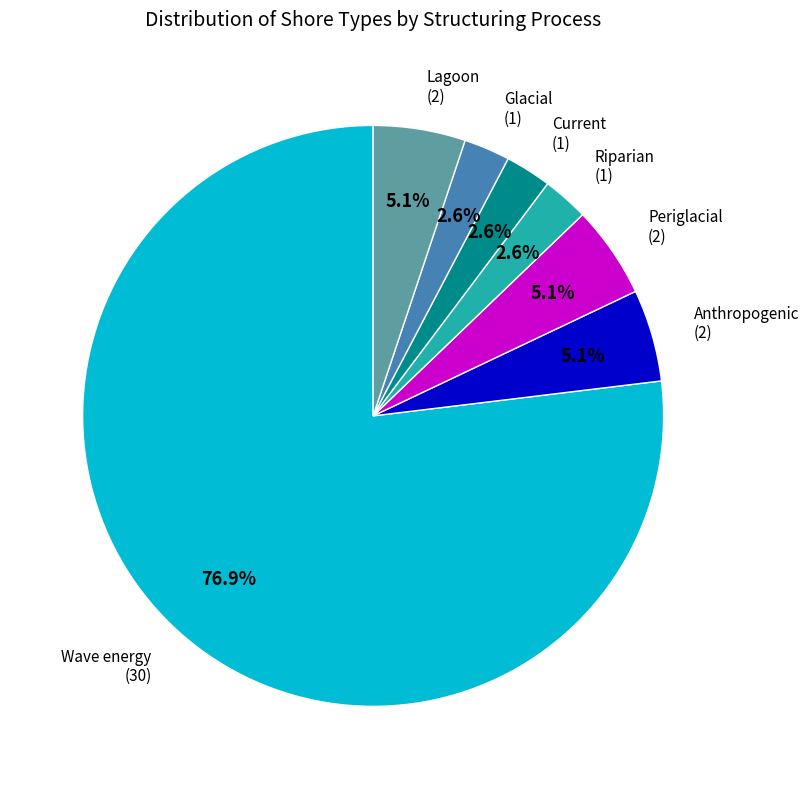

Between Periglacial and Current, which is larger?

Periglacial